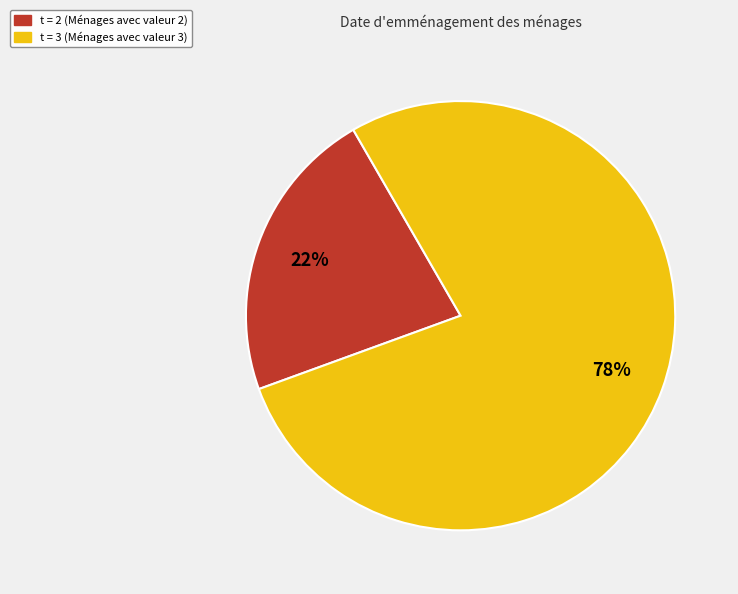

Is there a majority slice in this chart?

Yes